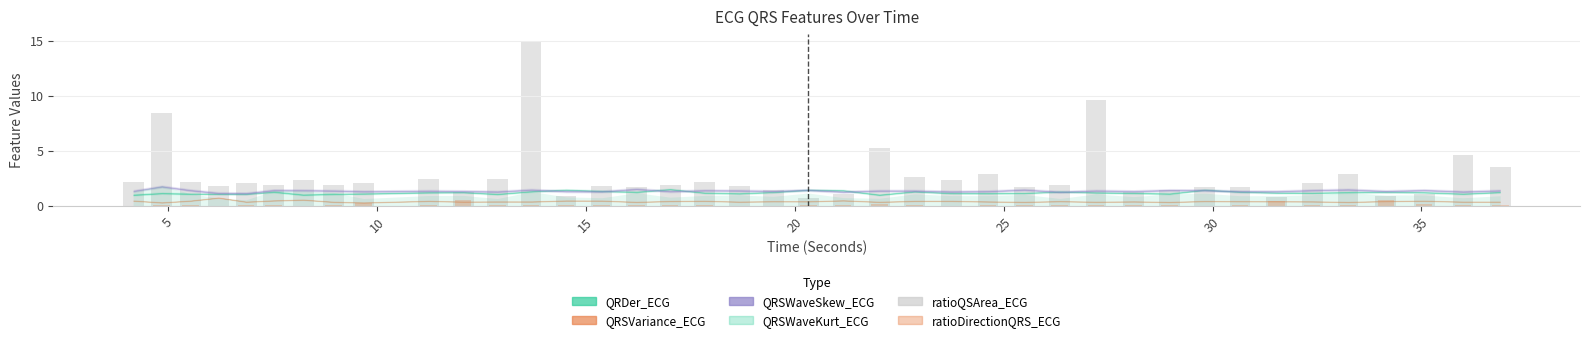

The value of ratioDirectionQRS_ECG at 25 is 0.0. True or false?

True